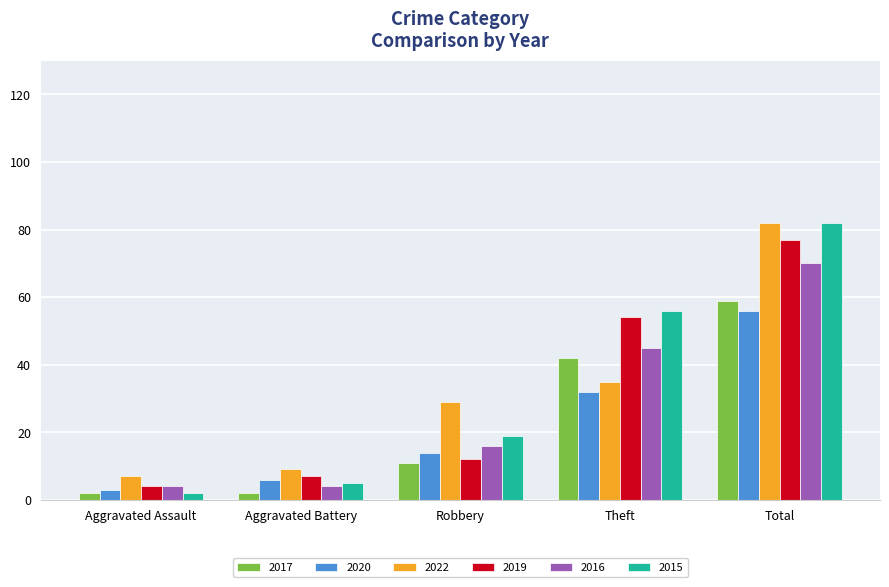

What is the difference between the highest and lowest values at Aggravated Assault?

5